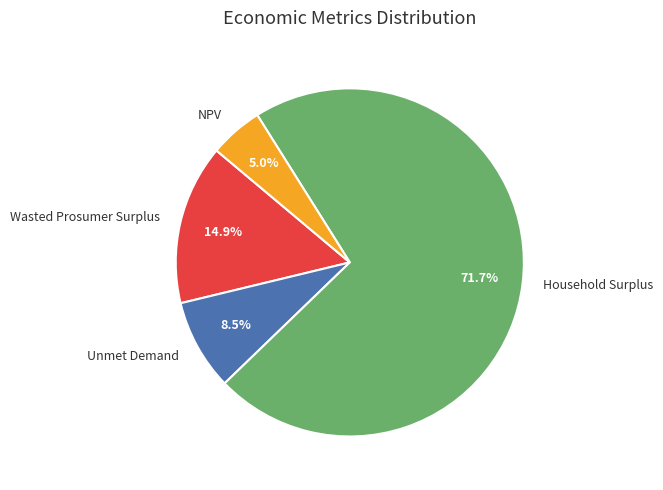

Which slice is the smallest?

NPV